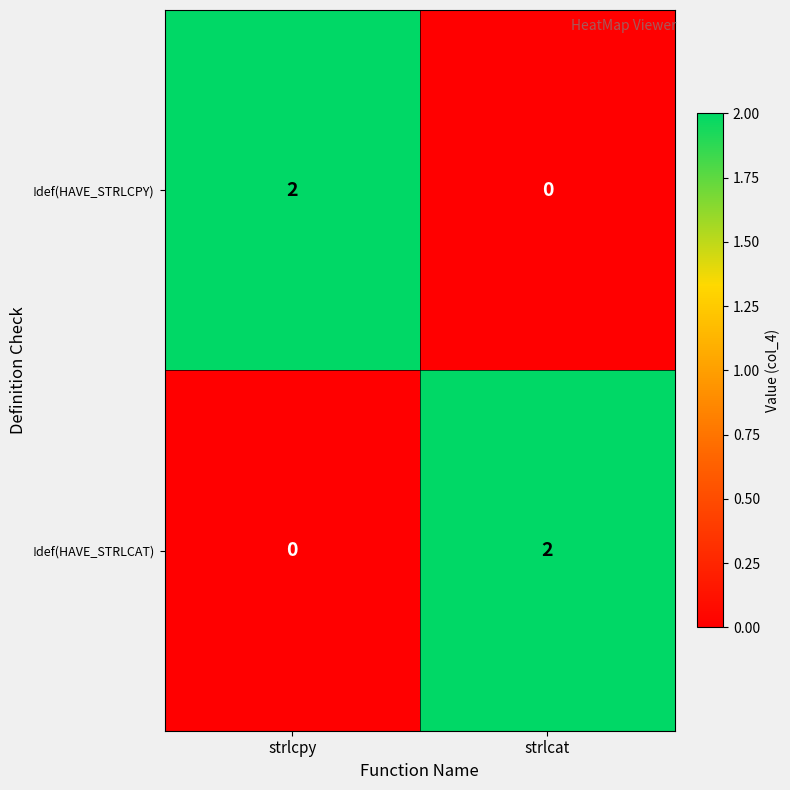

At how many categories does at least one series exceed 1?

2